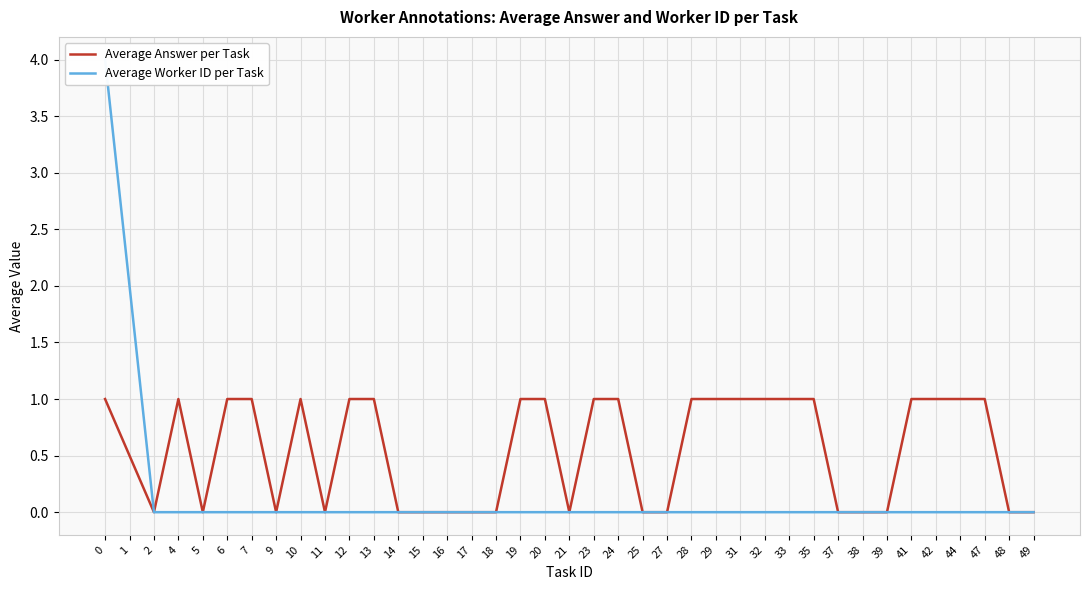

Does the chart display data point markers on the line(s)?

No